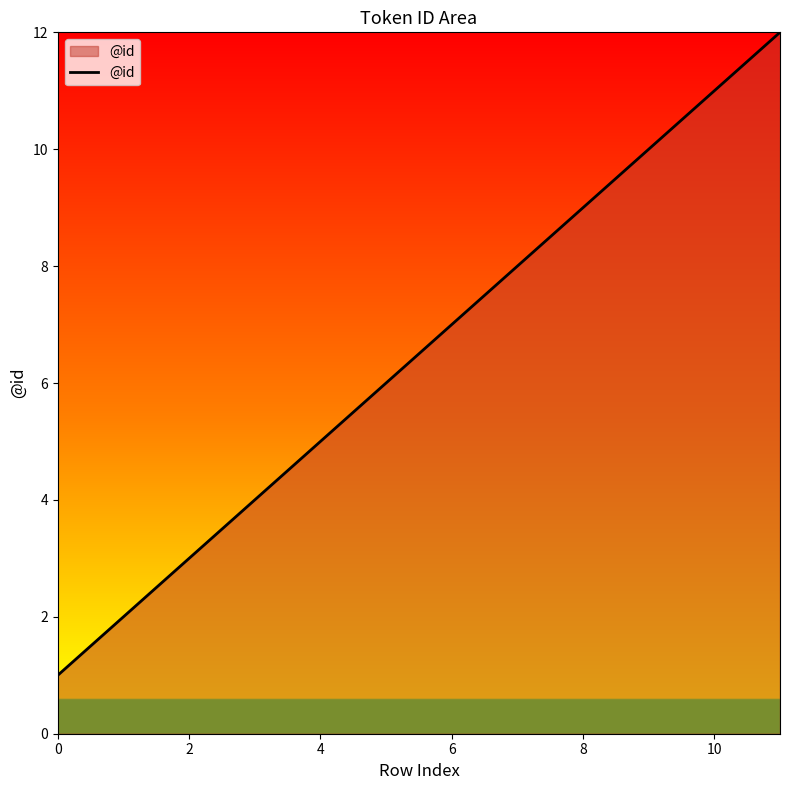

What is the greatest value displayed?

12